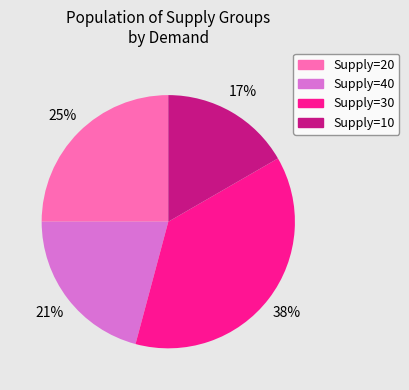

Is there a majority slice in this chart?

No